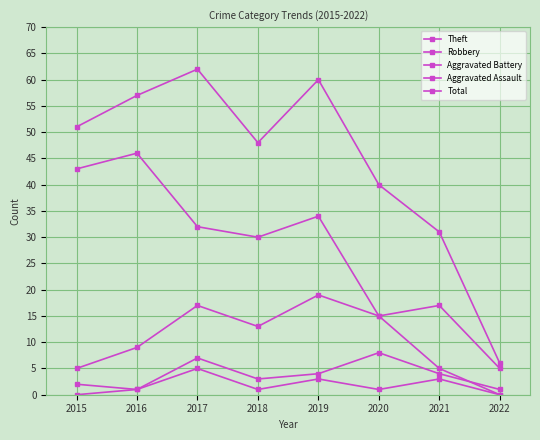

In Robbery, how many points are lower than both neighbors (excluding endpoints)?

1